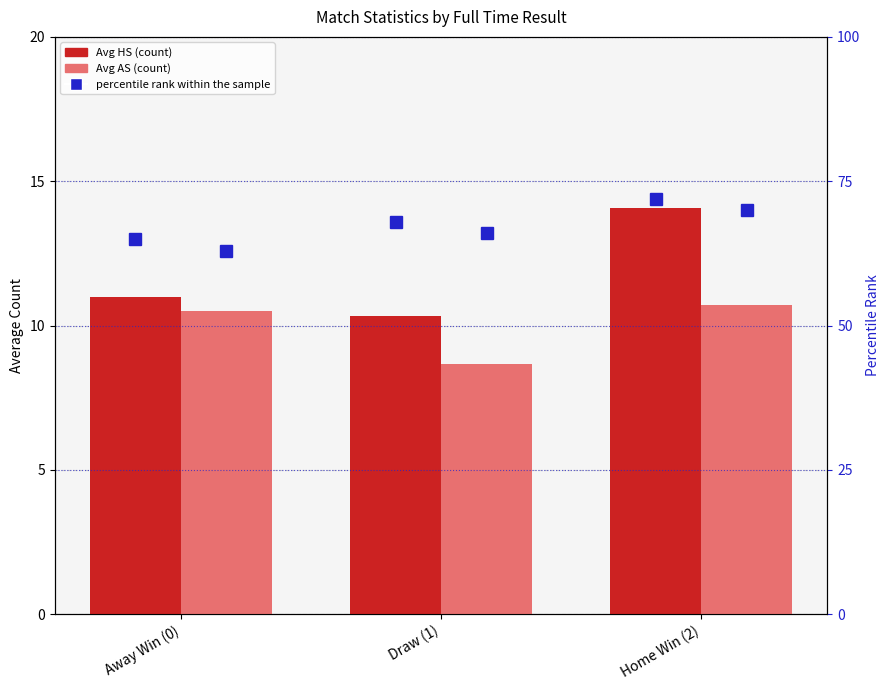

How many data points does each series have?

3